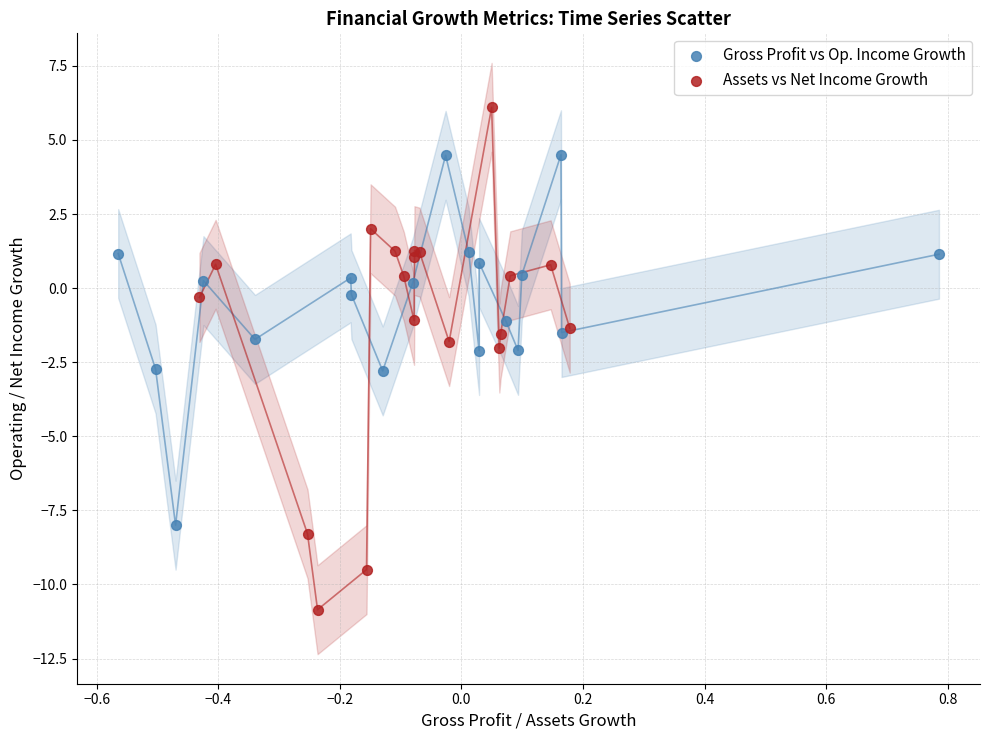

Which series contains the highest Y value?

Assets vs Net Income Growth